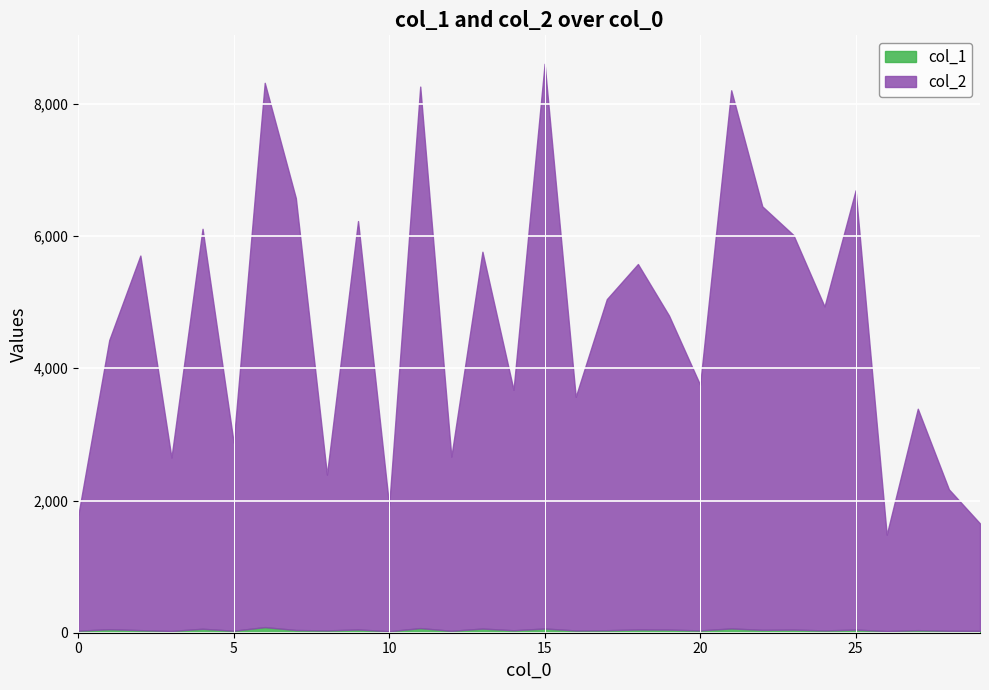

Where is the first local minimum for col_2?

3